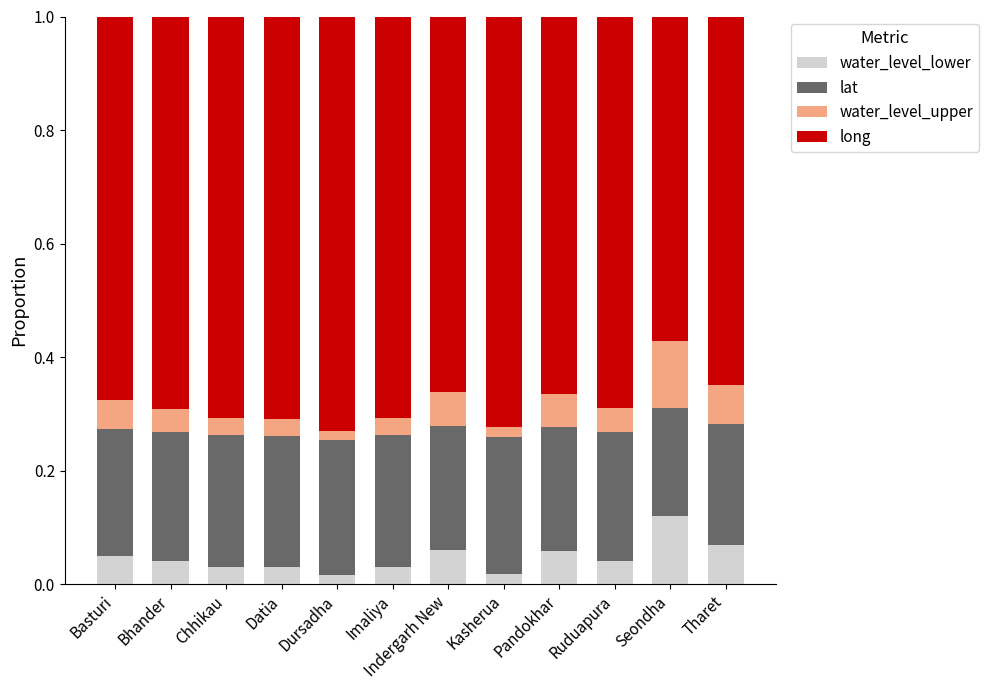

Does the chart contain stacked bars?

Yes